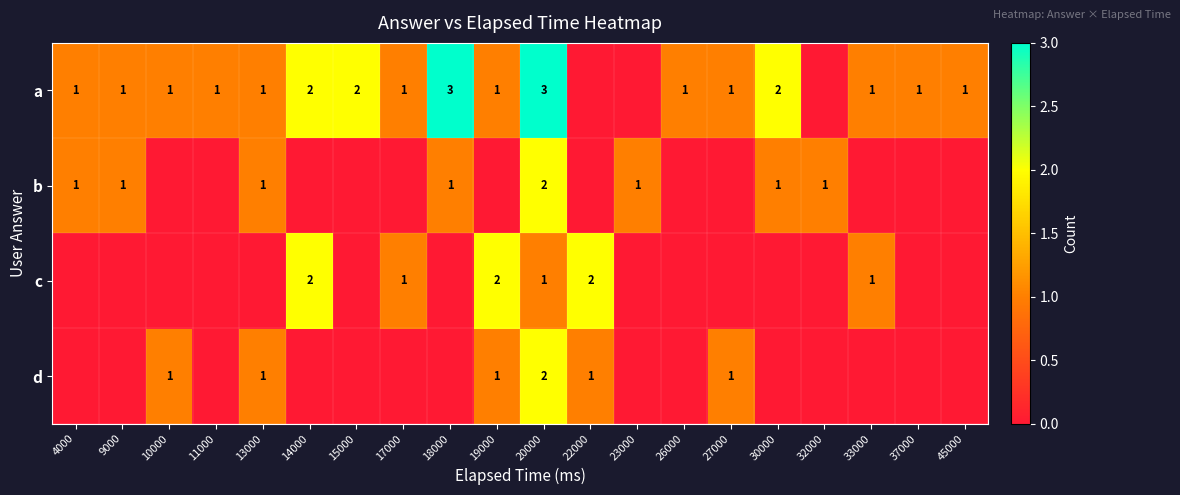

What is the sum of the a values at 37000 and 15000?

3